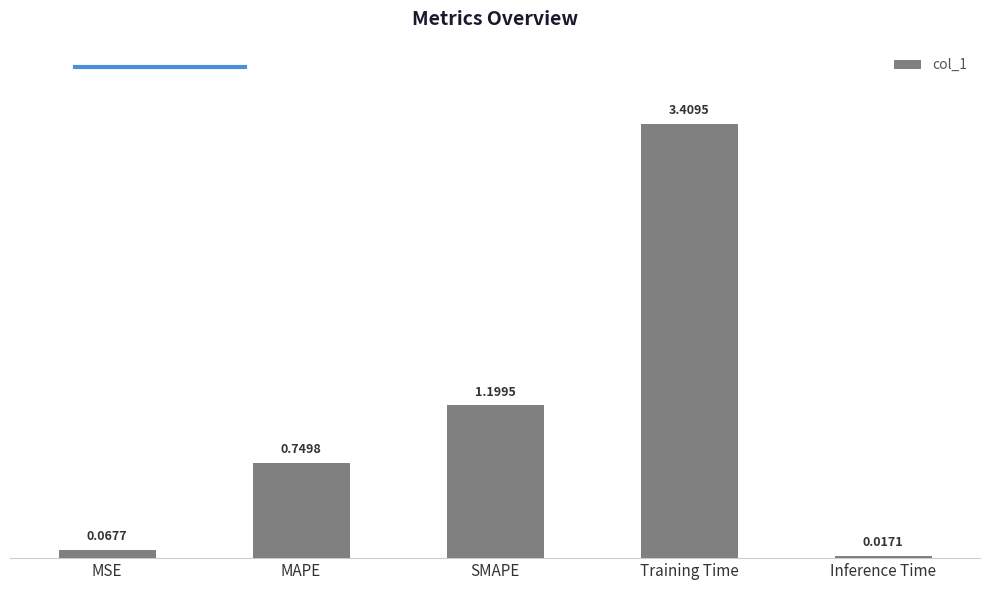

What is the difference between the maximum and minimum values?

3.4